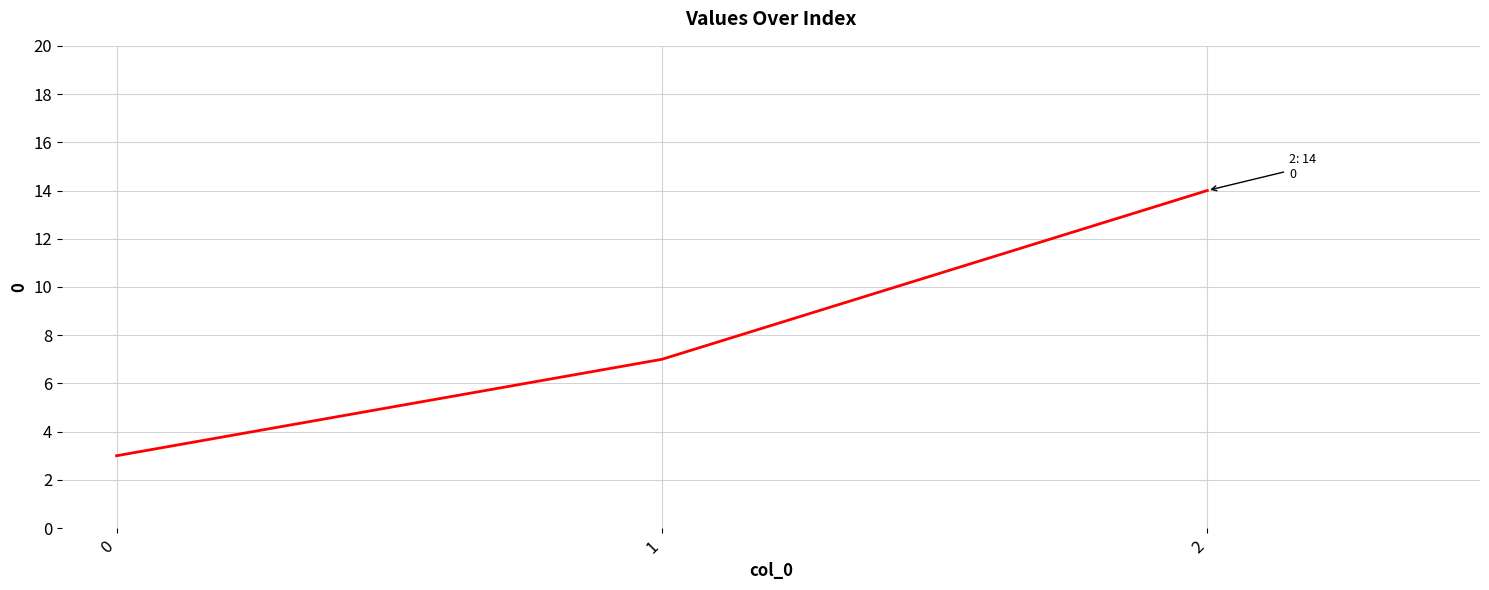

How many distinct data groups are displayed?

1